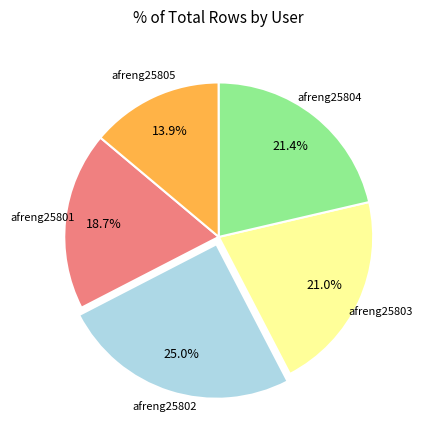

Is there a majority slice in this chart?

No